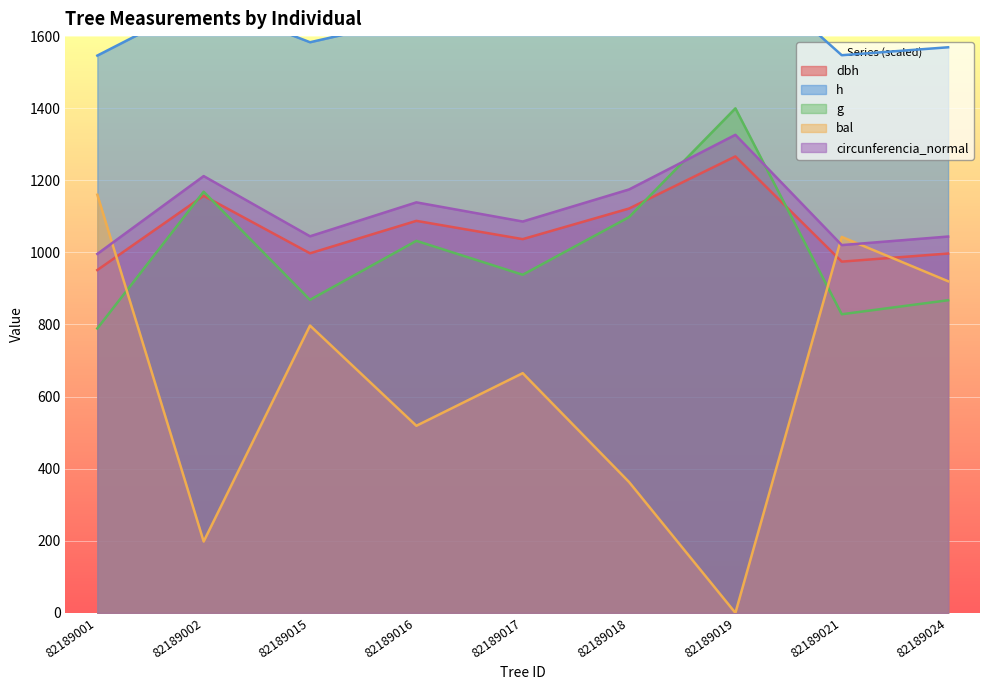

Which label corresponds to the largest value in the chart?

82189019